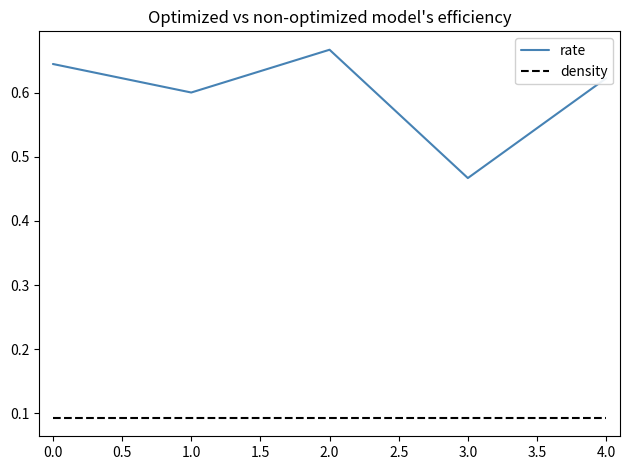

Where is rate nearest to the value 0?

3.0